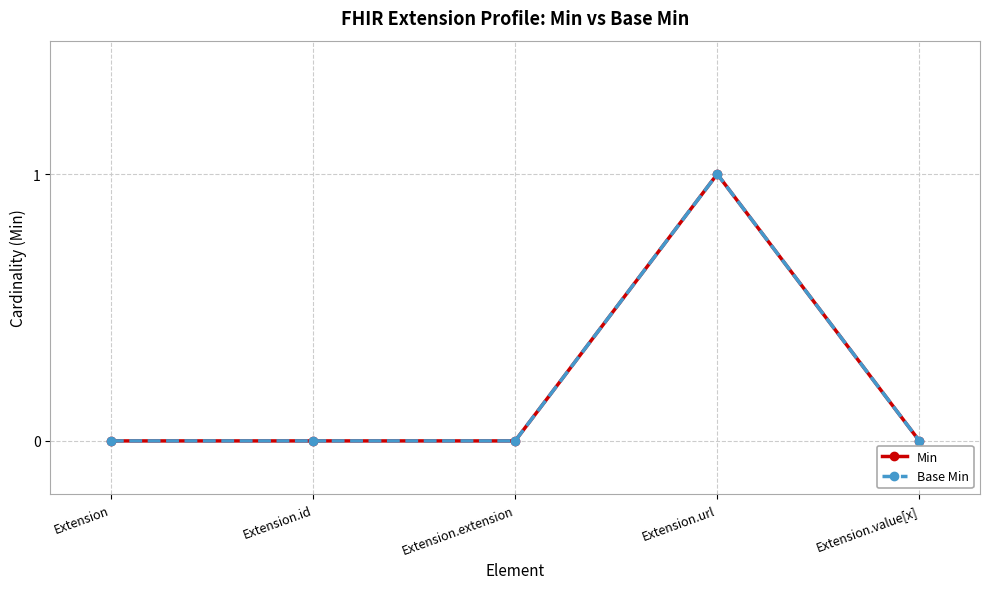

True or false: Base Min and Min cross at least once.

False